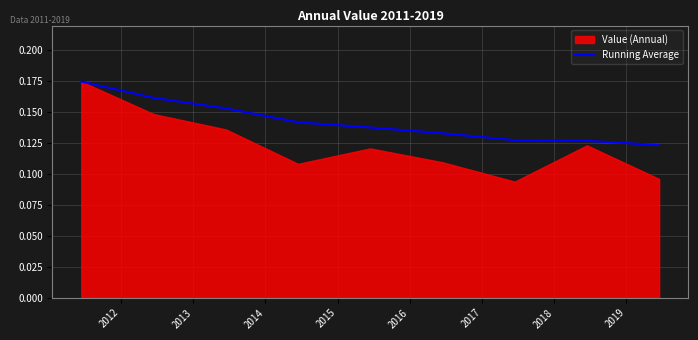

How many lines are shown in the chart?

1